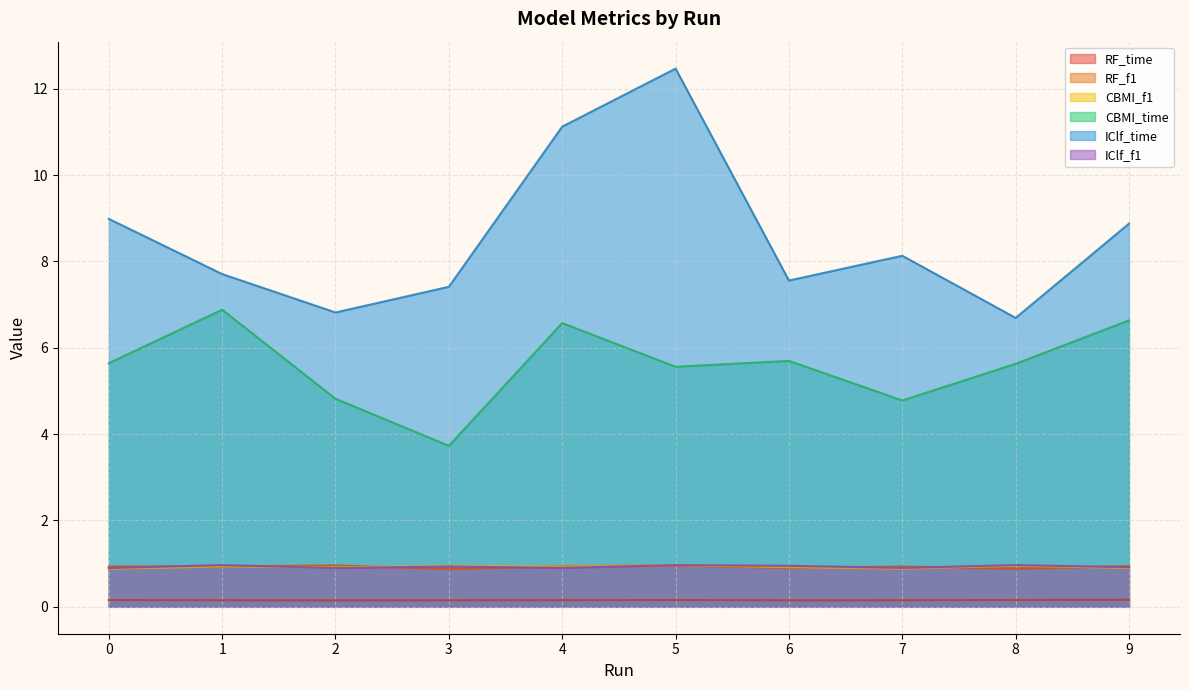

Which series has the largest total across all categories?

IClf_time